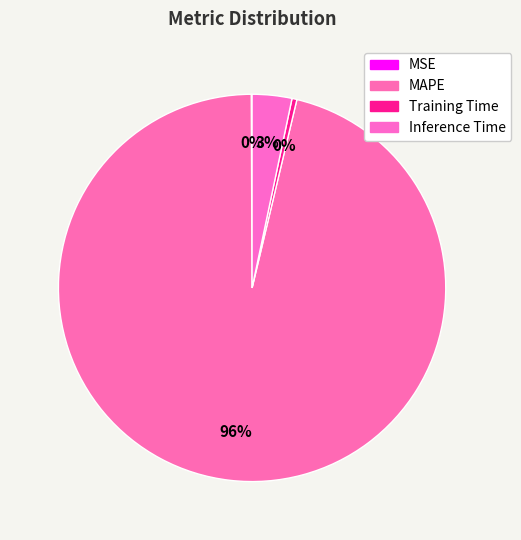

What is the smallest slice in the pie chart?

MSE